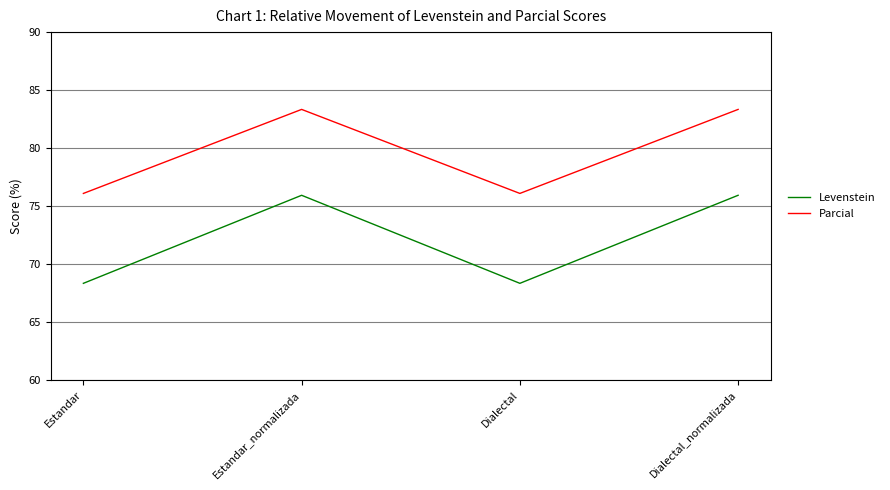

In Levenstein, how many points are higher than both neighbors (excluding endpoints)?

1